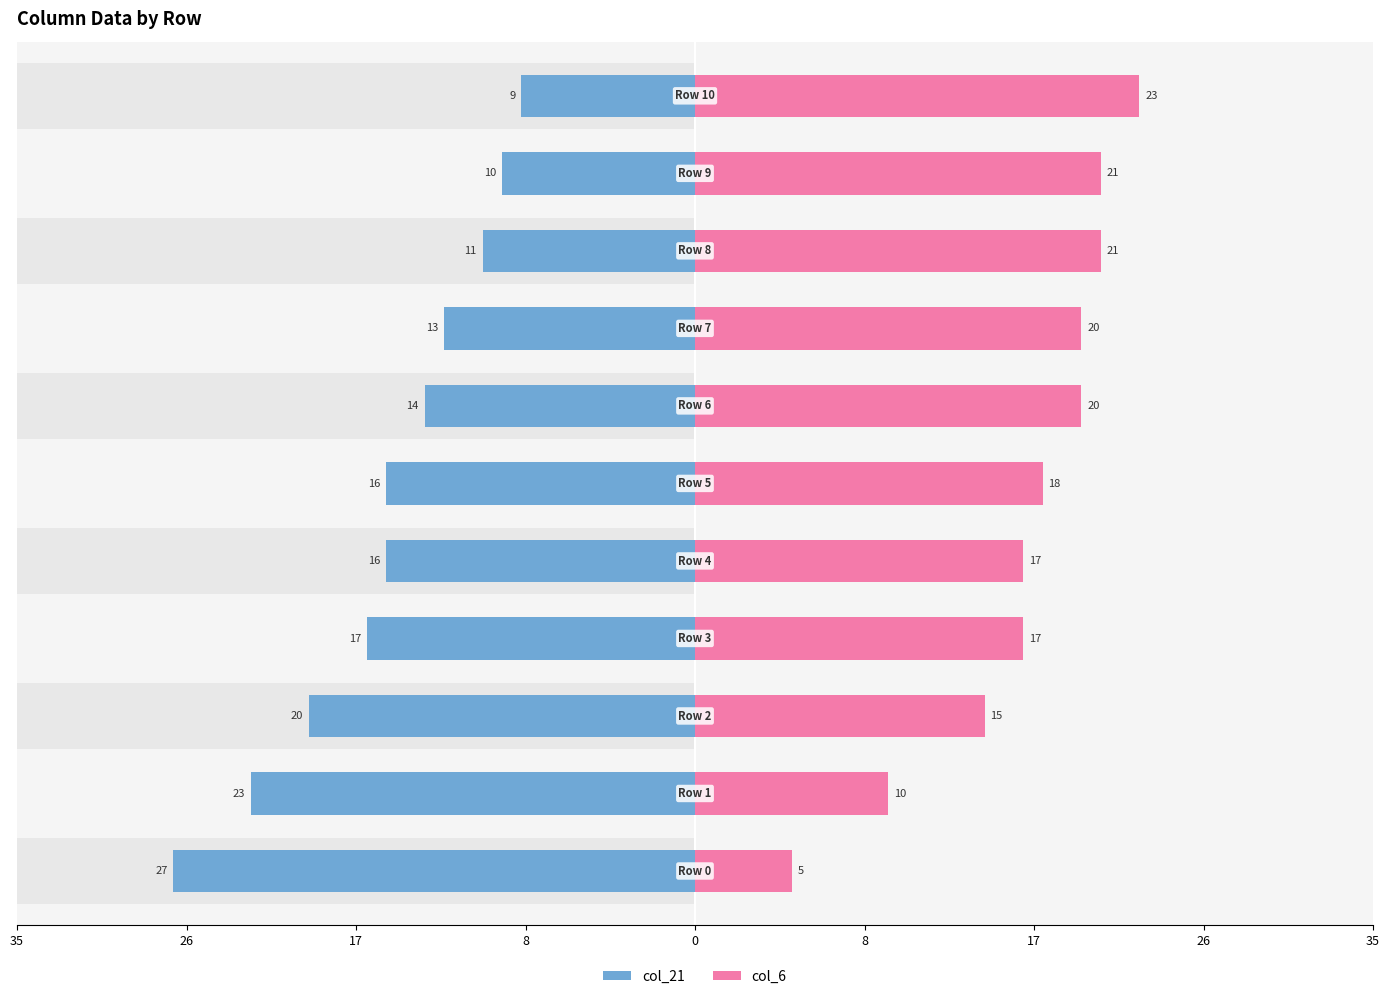

Which series has the largest range (max minus min)?

col_21